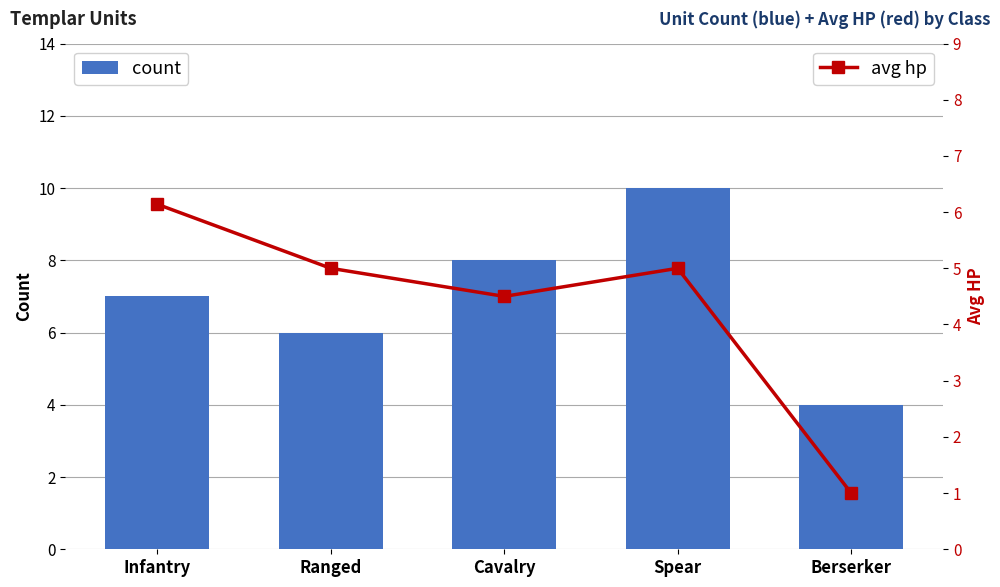

At which label is avg hp closest to 3?

Cavalry